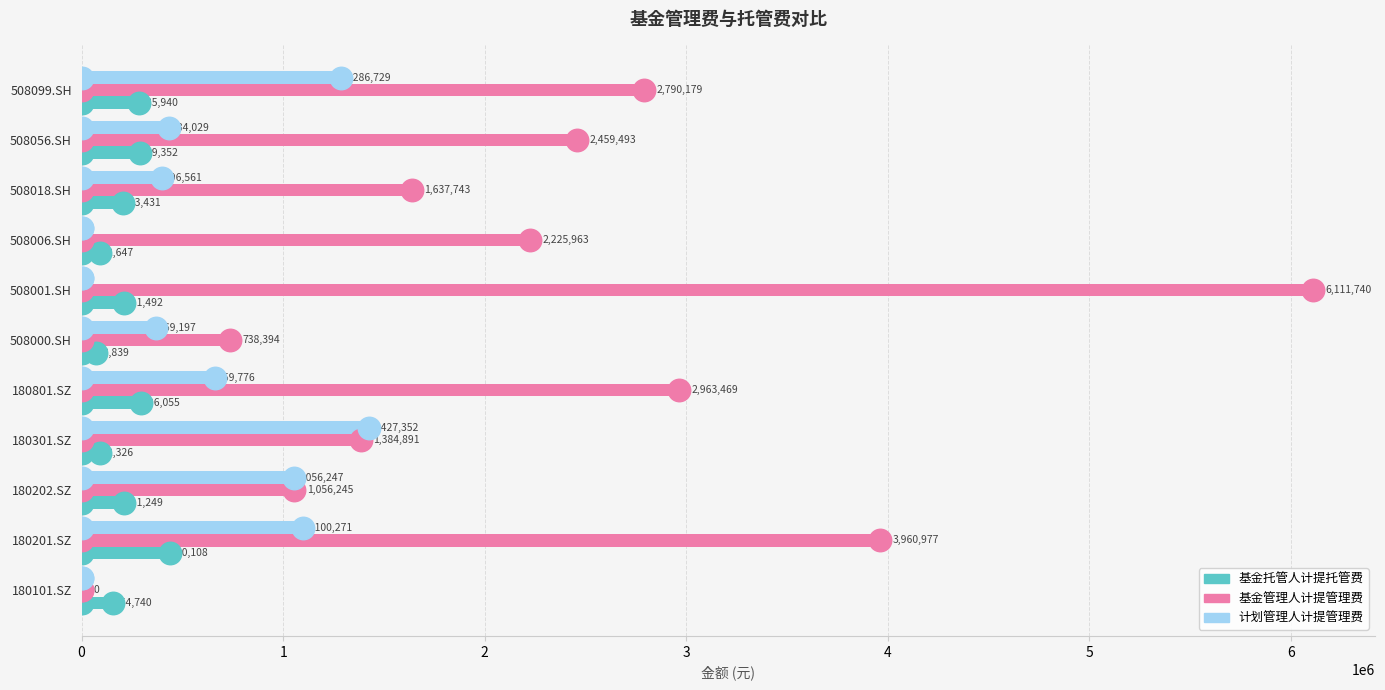

Which series has the widest spread of values?

基金管理人计提管理费